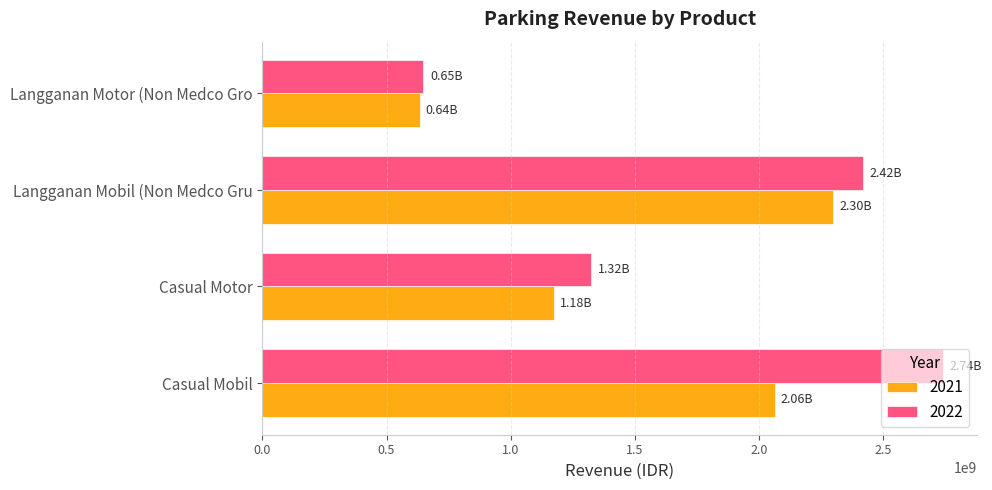

Which category has the highest value in the 2021 series?

Langganan Mobil (Non Medco Gru